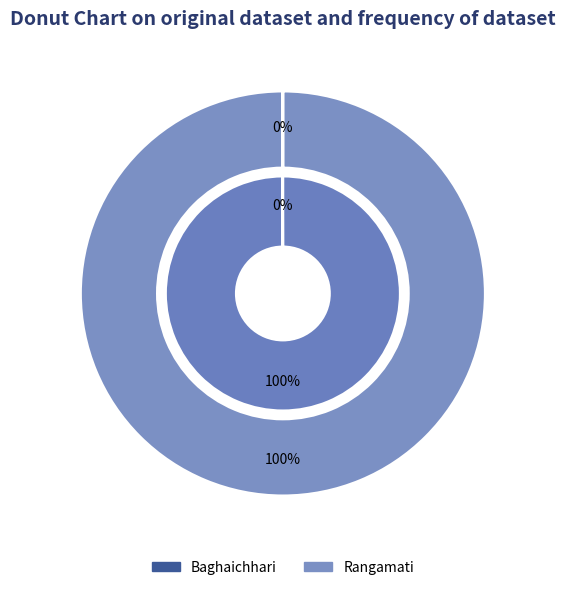

How many slices are in this pie chart?

2